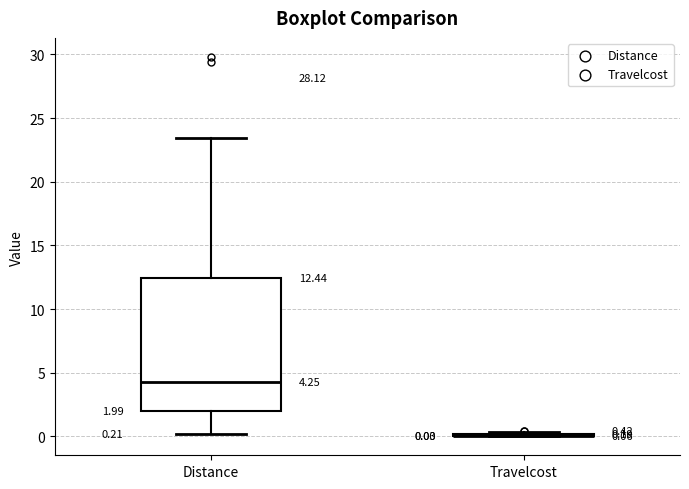

Which box is the tallest, from its lower edge to its upper edge?

Distance